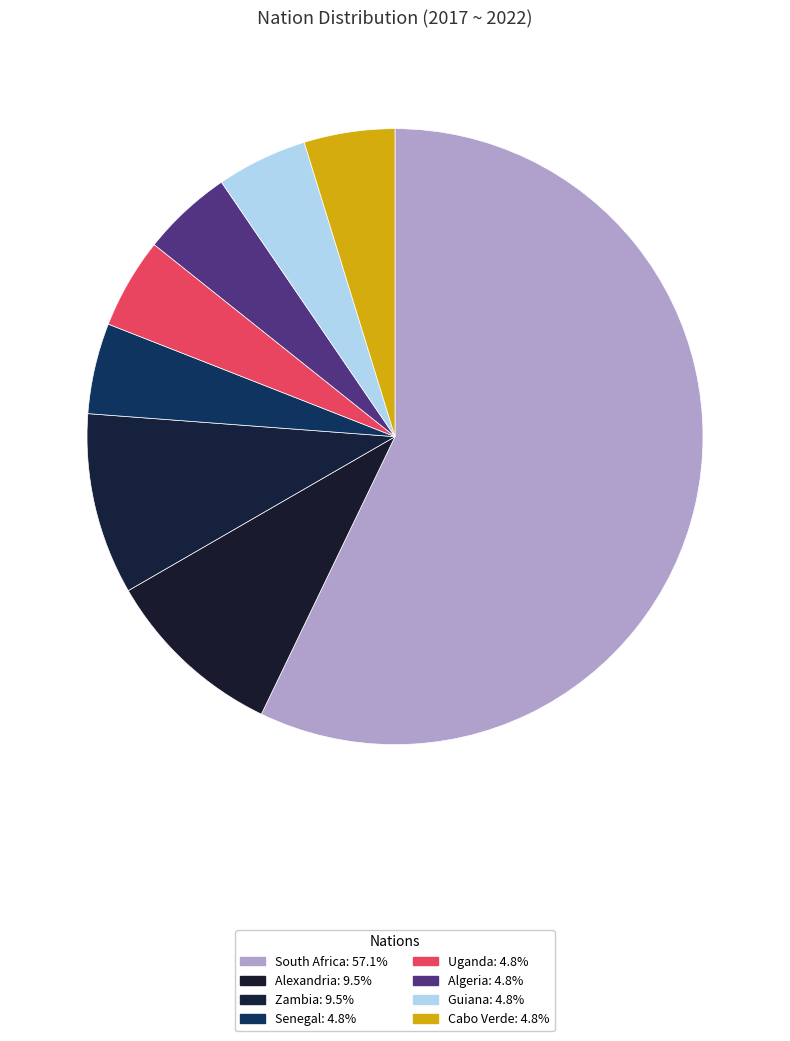

Rank the categories by value from highest to lowest.

South Africa, Alexandria, Zambia, Senegal, Uganda, Algeria, Guiana, Cabo Verde